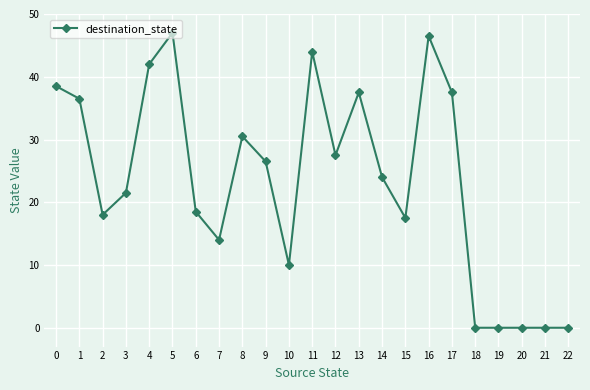

What is the sum of all values?

537.5